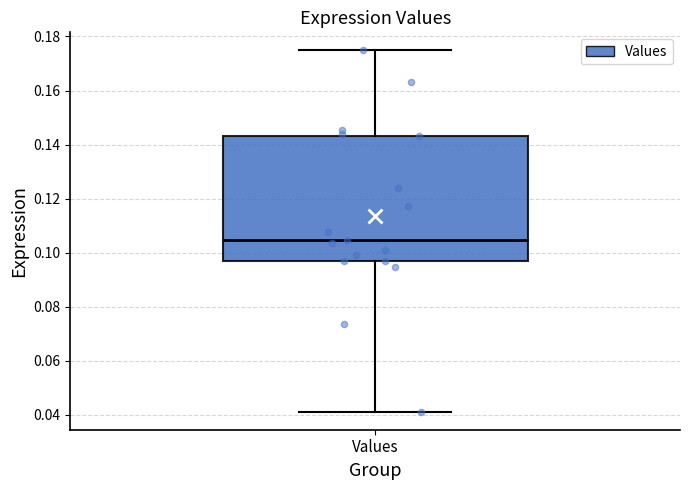

Read this box plot against the y-axis: the position of the median line, the range covered by the box, and the ends of both whiskers. The values are not printed on the chart, so give them approximately, as read against the axis.

median 0.104, box 0.096 to 0.144, whiskers 0.042 to 0.174